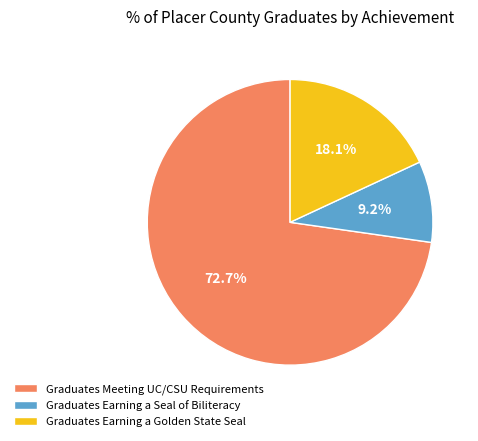

How much of the chart is everything except Graduates Meeting UC/CSU Requirements?

27.3%